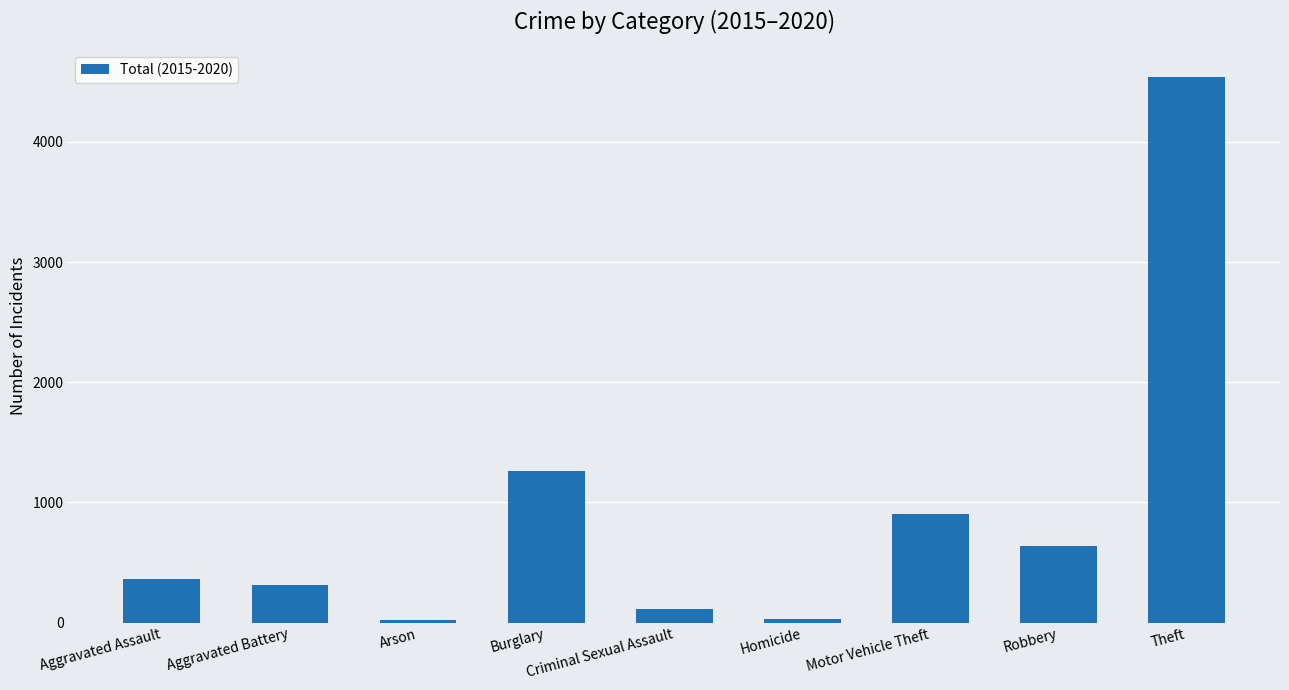

What is the label of the 3rd bar from the right?

Motor Vehicle Theft